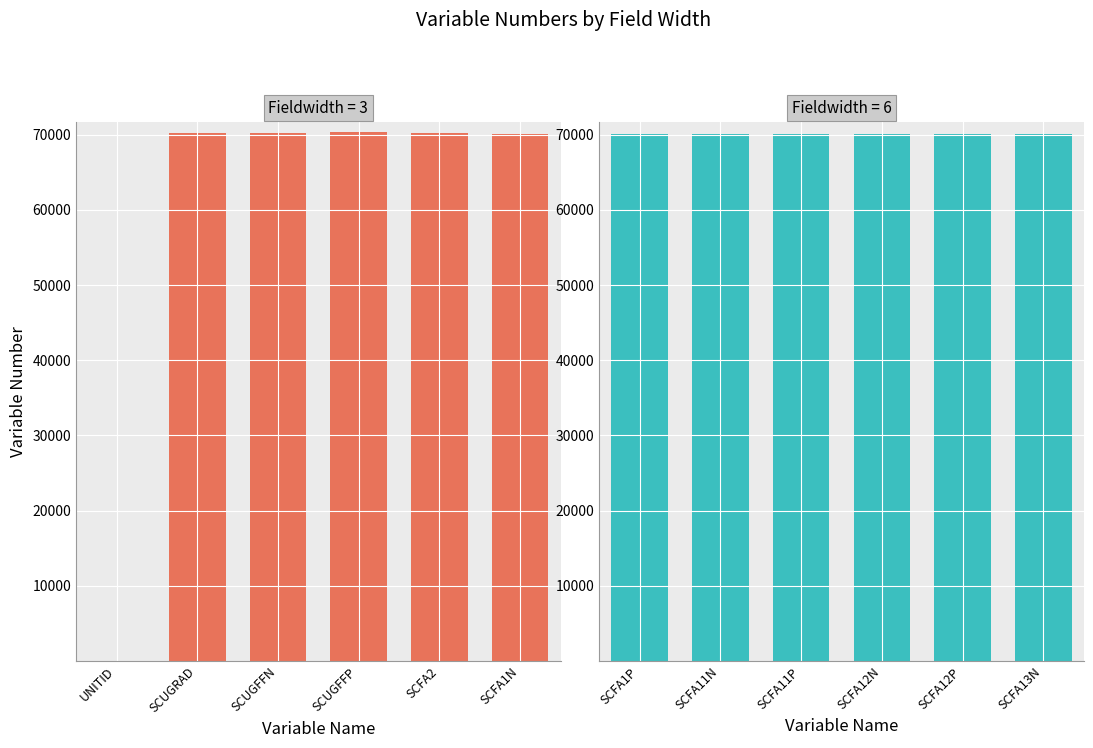

What is the spread (max minus min) of values at SCFA1N?

30